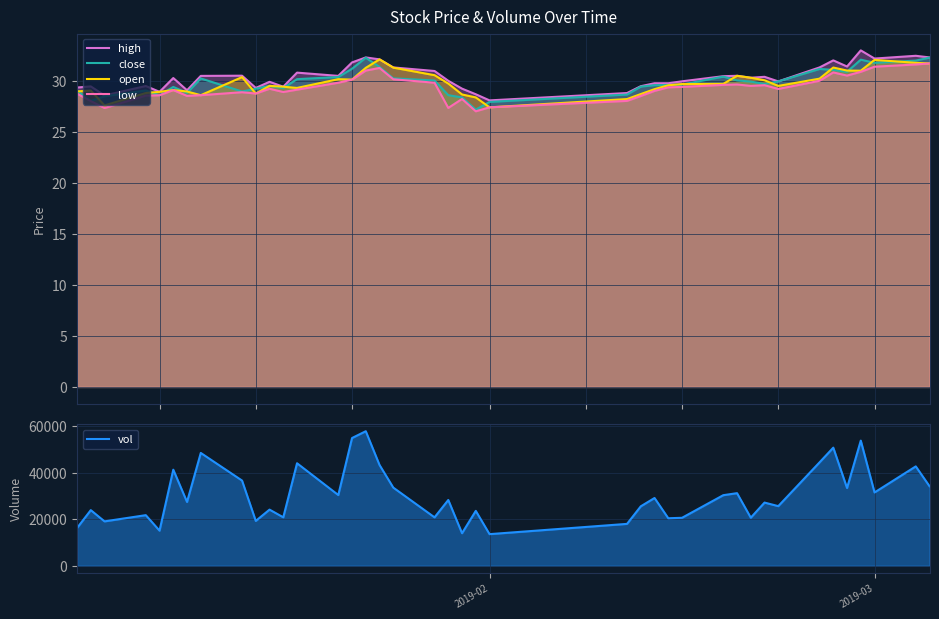

Reading left to right, extract all data points from this chart.

high: 29.3	29.4	28.6	29.5	28.9	30.3	29.1	30.5	30.5	29.3	29.9	29.4	30.8	30.5	31.8	32.3	32.1	31.3	31.0	30.0	29.2	28.7	28.1	28.8	29.5	29.8	29.8	29.9	30.4	30.5	30.3	30.4	29.9	31.3	32.0	31.4	33.0	32.2	32.5	32.3
close: 29.0	28.0	28.5	29.1	28.6	29.4	28.8	30.2	28.9	29.2	29.5	29.3	30.2	30.4	31.2	32.3	31.4	30.2	30.0	28.6	28.4	27.2	27.9	28.6	29.4	29.6	29.6	29.6	30.4	30.0	29.9	29.7	29.9	31.2	31.1	30.9	32.1	31.8	32.0	32.3
open: 29.0	29.0	27.6	28.8	28.9	29.1	28.9	28.6	30.4	28.8	29.5	29.4	29.3	30.2	30.1	31.3	32.1	31.3	30.6	29.7	28.7	28.4	27.4	28.2	28.7	29.2	29.6	29.7	29.7	30.5	30.3	30.1	29.5	30.2	31.3	31.0	31.0	32.0	31.8	31.7
low: 28.7	28.0	27.3	28.6	28.6	29.1	28.5	28.6	28.9	28.8	29.2	28.9	29.1	29.8	30.1	31.0	31.3	30.1	29.8	27.3	28.2	27.0	27.4	28.0	28.5	29.0	29.4	29.4	29.6	29.6	29.5	29.6	29.2	30.0	30.8	30.5	30.9	31.4	31.6	31.7
vol: 16233.0	23926.2	19094.7	21765.9	15108.4	41298.8	27434.5	48491.6	36633.4	19292.8	24145.9	20841.2	44067.8	30410.2	54905.8	57831.0	43318.9	33600.5	20828.8	28287.5	14008.9	23603.3	13612.9	18019.7	25562.5	29138.5	20439.3	20634.8	30348.9	31214.7	20679.9	27173.2	25642.7	44443.9	50764.2	33425.9	53791.4	31522.2	42720.5	34188.6